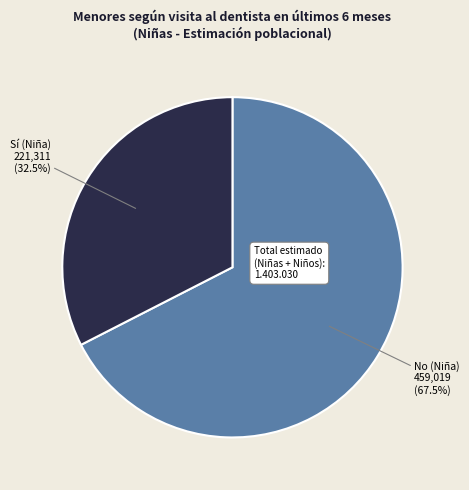

Count the number of slices in the pie.

2